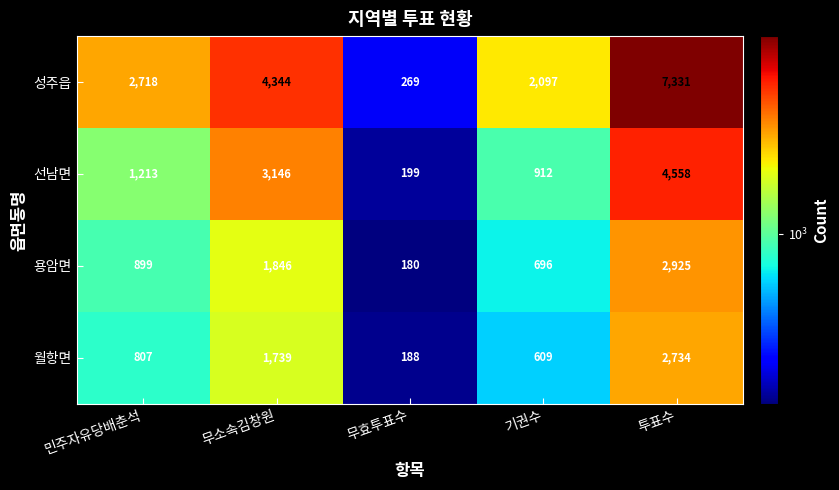

What is the difference between the highest and lowest values at 무효투표수?

89